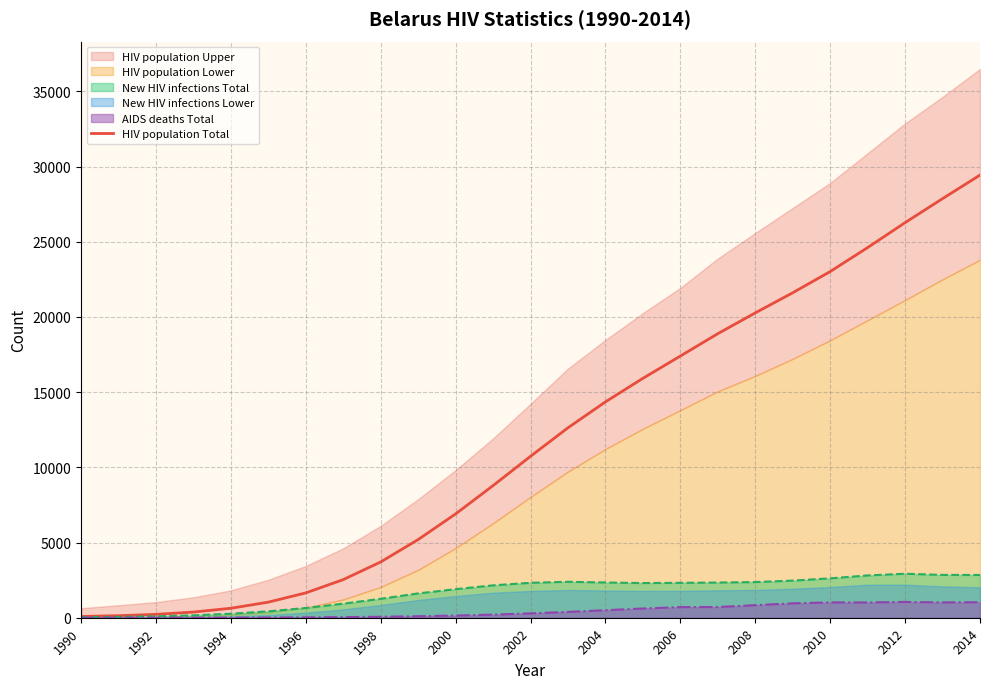

True or false: the data has more than 1 interior local peaks.

False